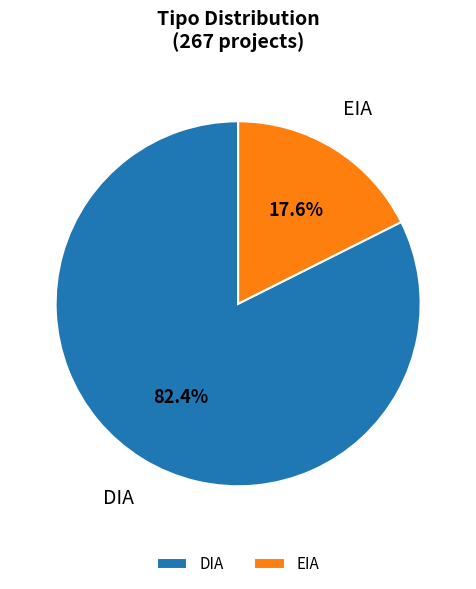

Which has a higher value, EIA or DIA?

DIA